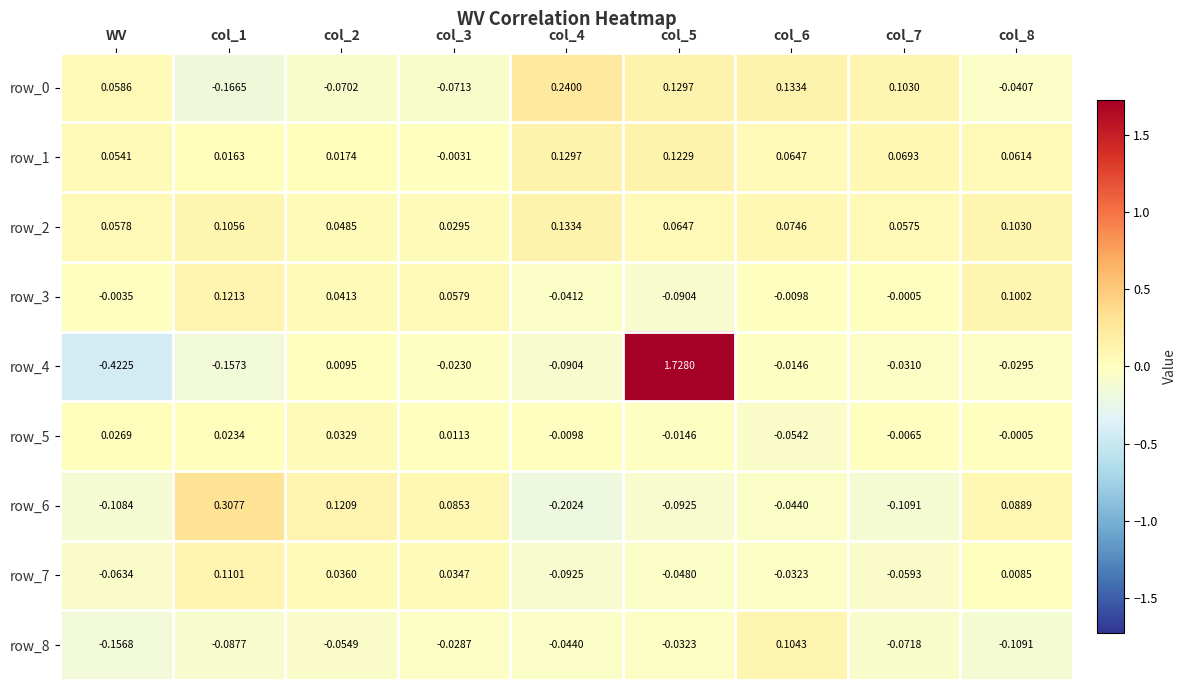

Which series changed the most between col_7 and col_8?

row_6